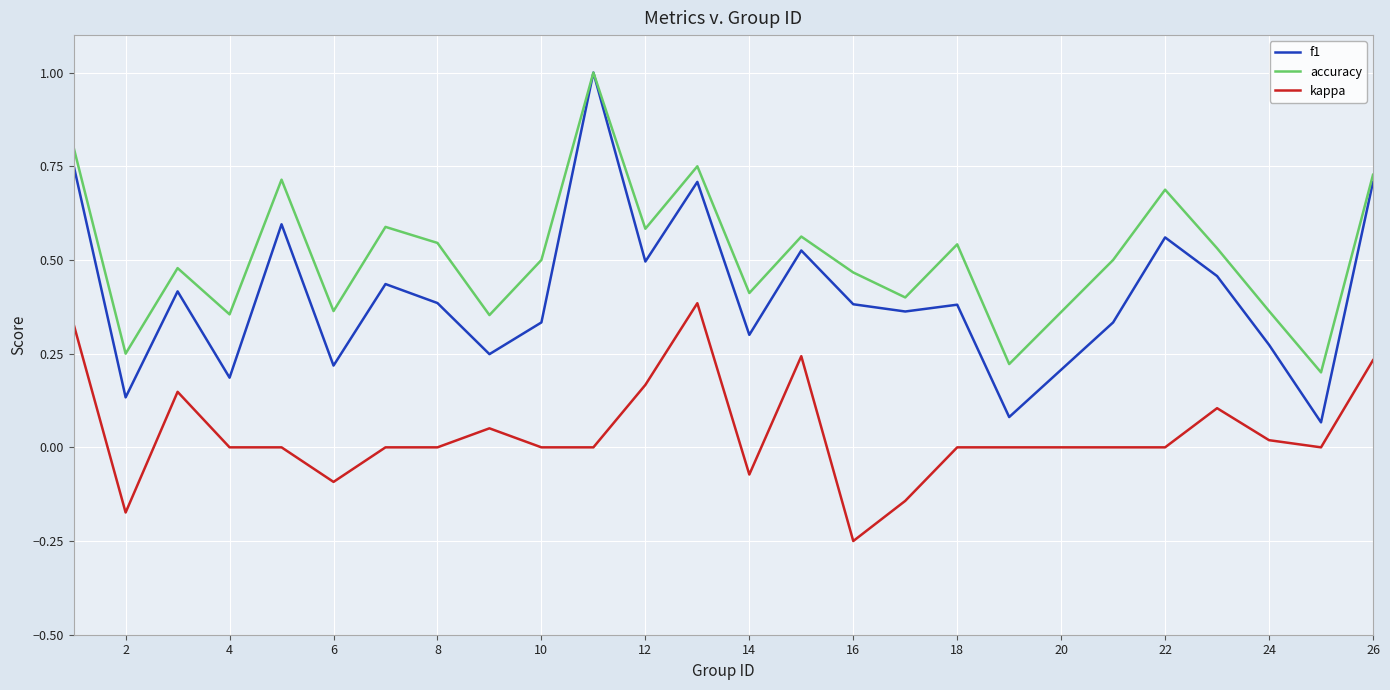

Which series has the largest total across all categories?

accuracy